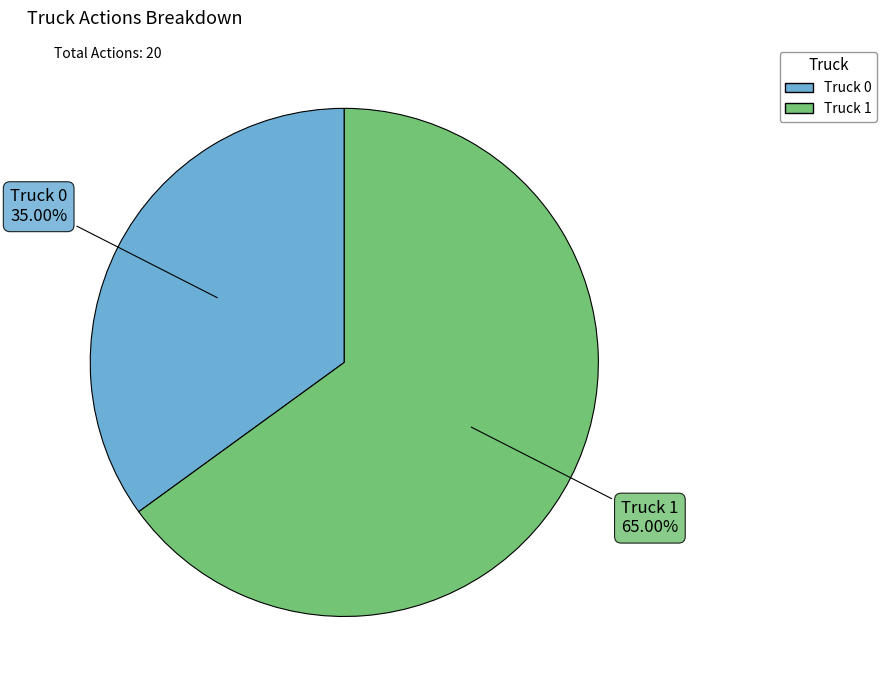

To the nearest percent, what is the difference between the largest and smallest slice percentages?

30%